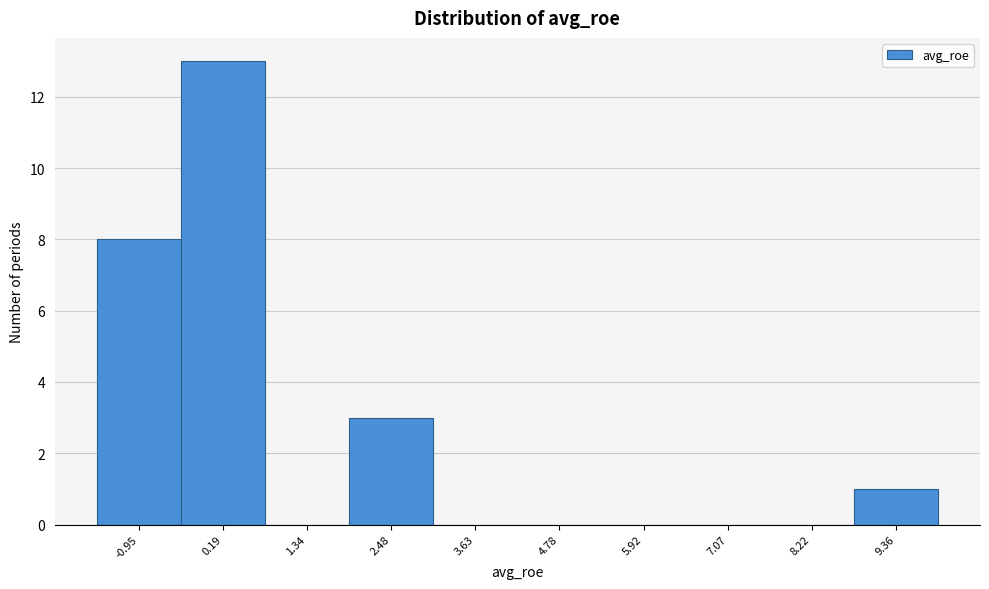

Over which range of the x-axis is the bar tallest?

-0.4 to 0.8